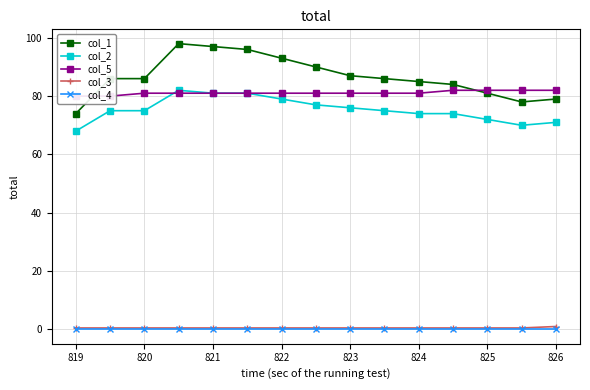

Which series has the largest total across all categories?

col_1